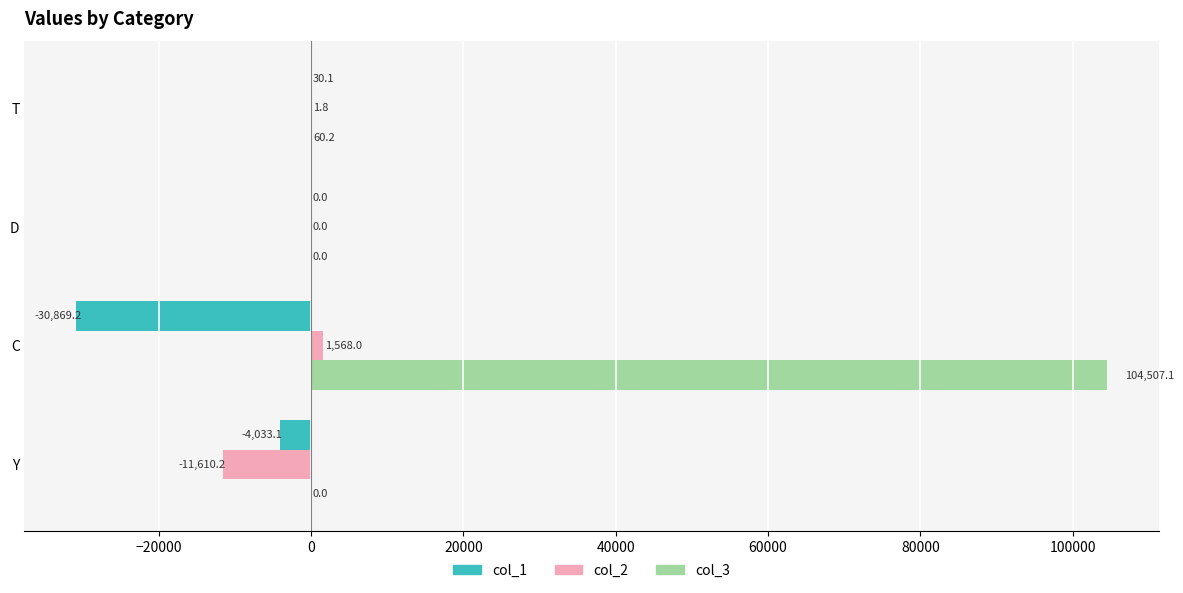

What is the total value across all series at Y?

-15643.3